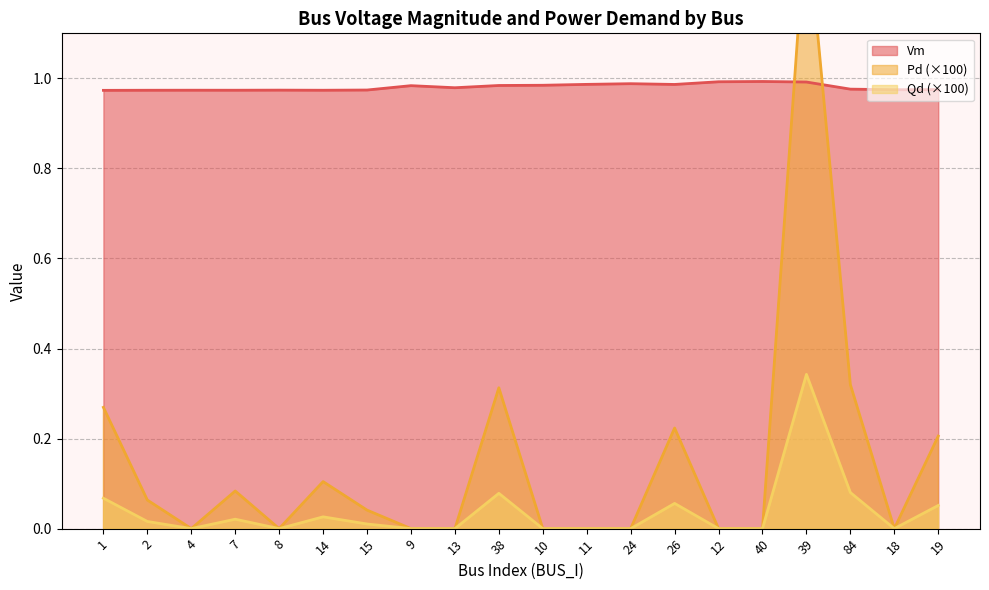

Is the value of Vm at 14 greater than the value of Qd (×100) at 39?

Yes